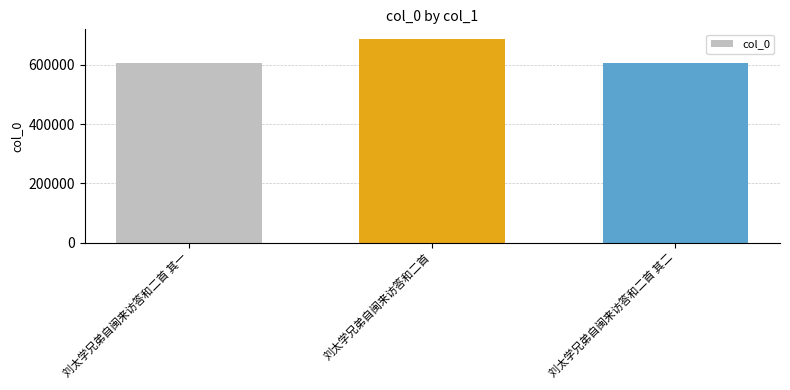

What is the label of the 3rd bar from the right?

刘太学兄弟自闽来访答和二首 其一